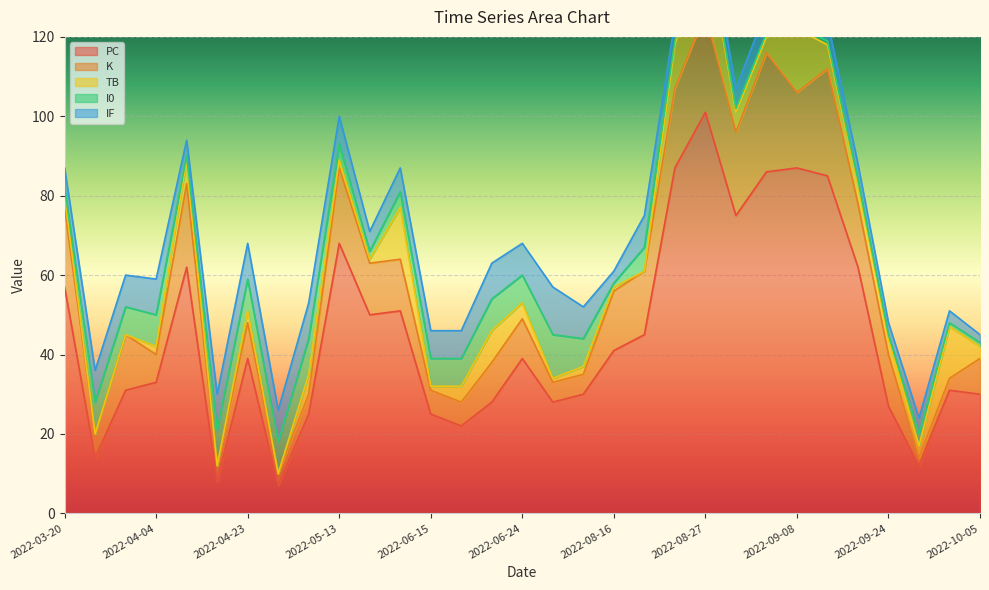

How many interior local valleys does the I0 series have?

5